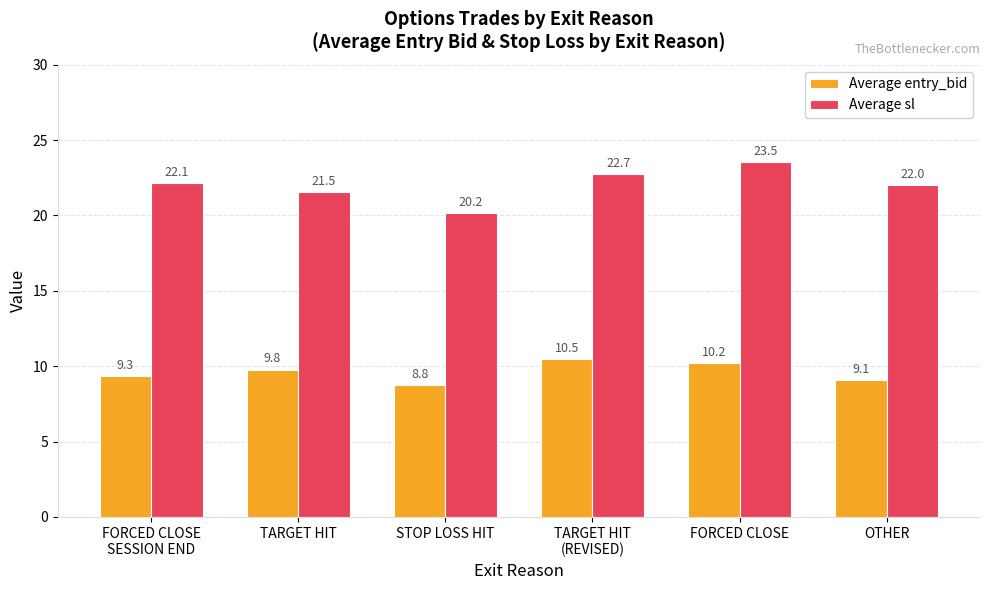

What is the total value across all series at TARGET HIT?

31.3